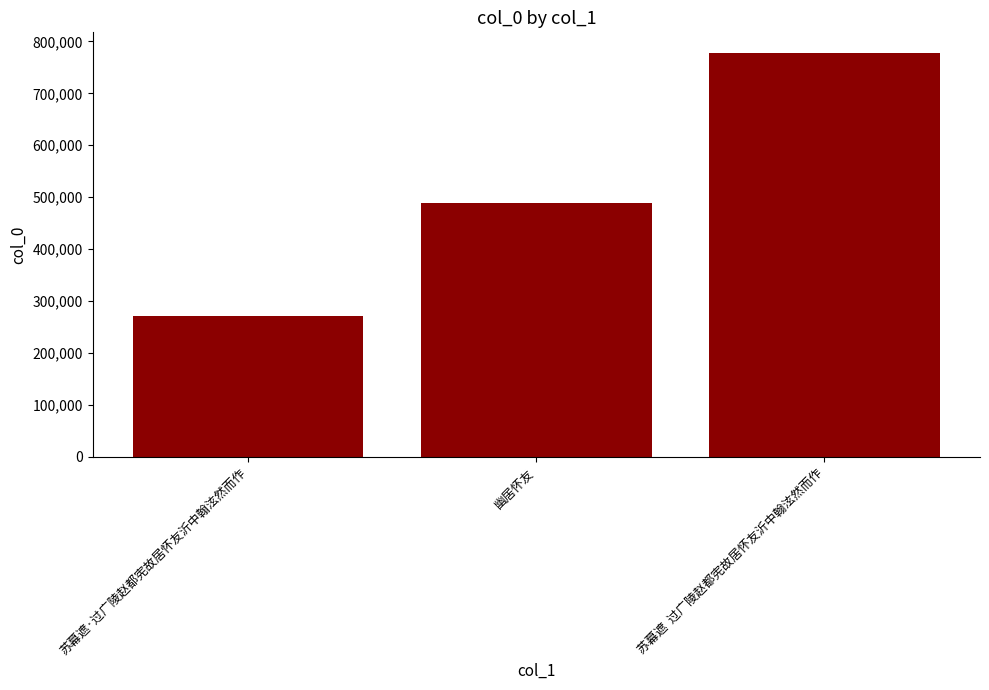

What is the average value?

512729